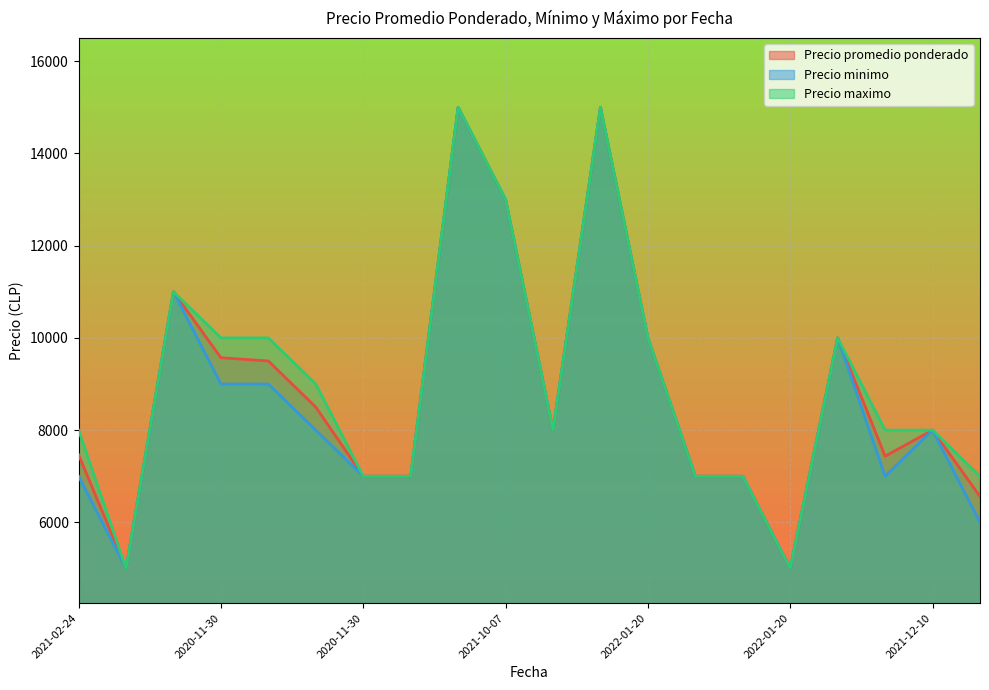

Reading left to right, what are all the values shown in this chart?

Precio promedio ponderado: 7467	5000	11000	9571	9500	8500	7000	7000	15000	13000	8000	15000	10000	7000	7000	5000	10000	7436	8000	6562
Precio minimo: 7000	5000	11000	9000	9000	8000	7000	7000	15000	13000	8000	15000	10000	7000	7000	5000	10000	7000	8000	6000
Precio maximo: 8000	5000	11000	10000	10000	9000	7000	7000	15000	13000	8000	15000	10000	7000	7000	5000	10000	8000	8000	7000